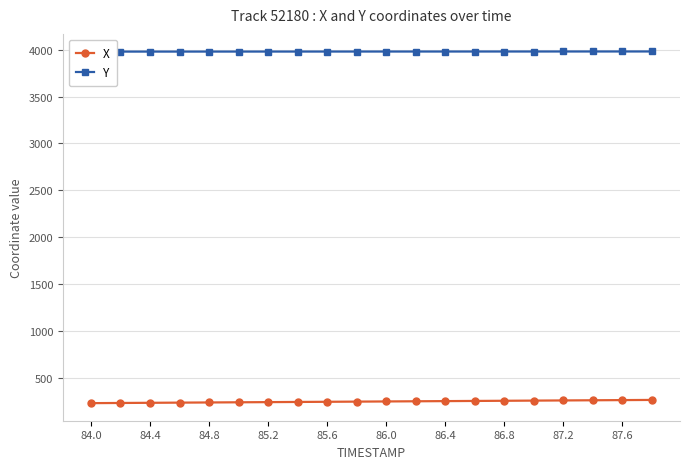

What is the minimum value for X?

227.1